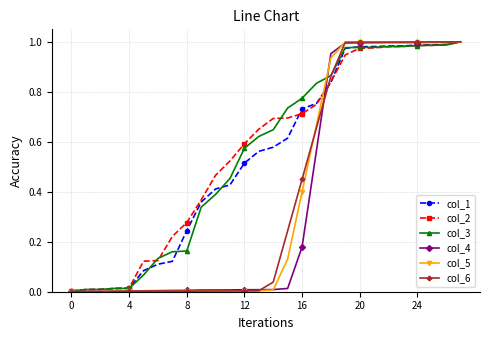

What are all the series names shown in the legend?

col_1, col_2, col_3, col_4, col_5, col_6